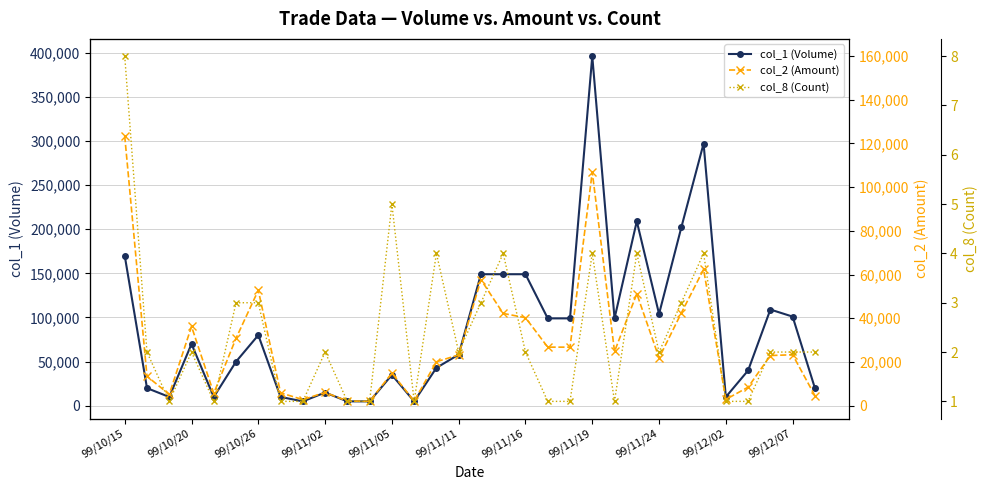

In col_8 (Count), how many points are lower than both neighbors (excluding endpoints)?

6